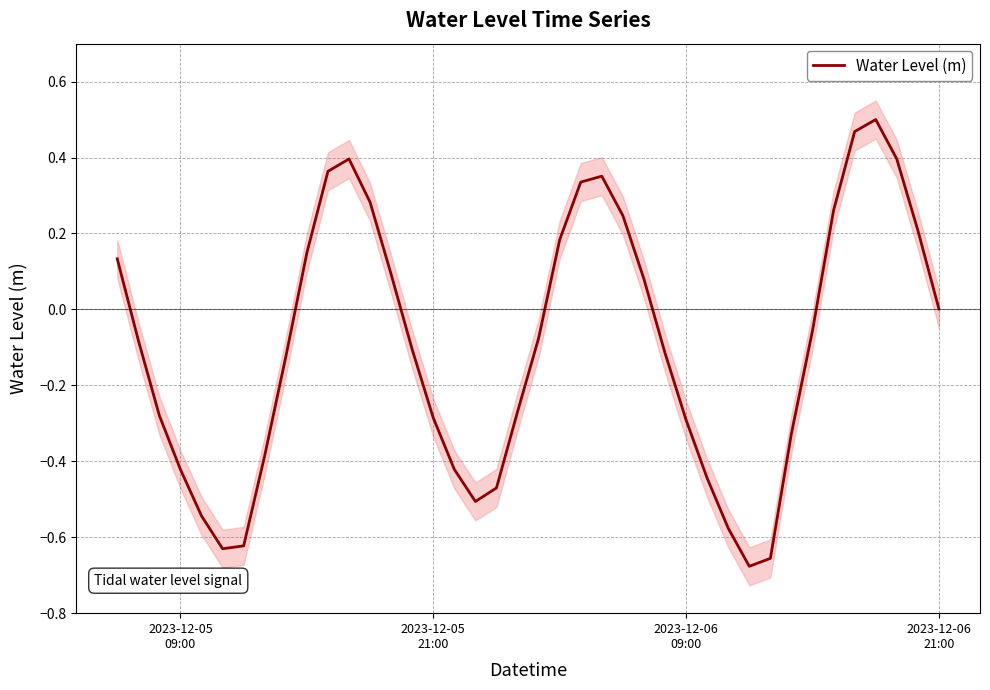

How many lines are shown in the chart?

1